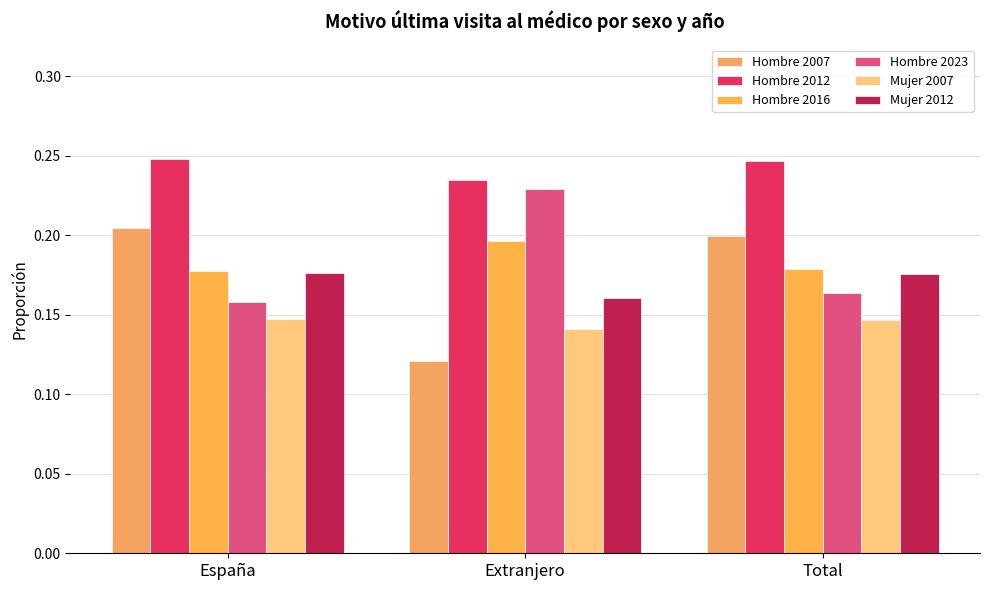

How many series are shown in this chart?

6